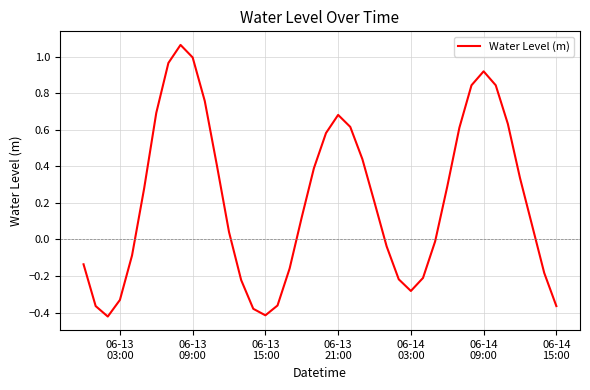

Reading left to right, what are all the values shown in this chart?

-0.1	-0.4	-0.4	-0.3	-0.1	0.3	0.7	1.0	1.1	1.0	0.8	0.4	0.0	-0.2	-0.4	-0.4	-0.4	-0.2	0.1	0.4	0.6	0.7	0.6	0.4	0.2	-0.0	-0.2	-0.3	-0.2	-0.0	0.3	0.6	0.8	0.9	0.8	0.6	0.3	0.1	-0.2	-0.4